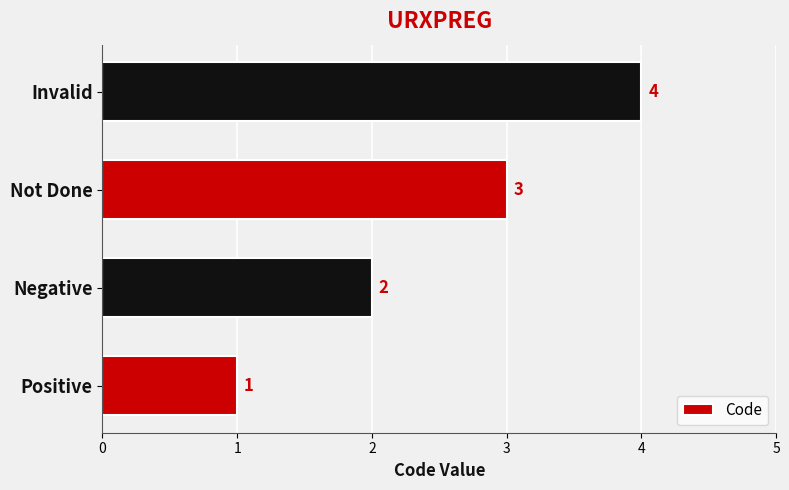

What is the difference between the maximum and minimum values?

3